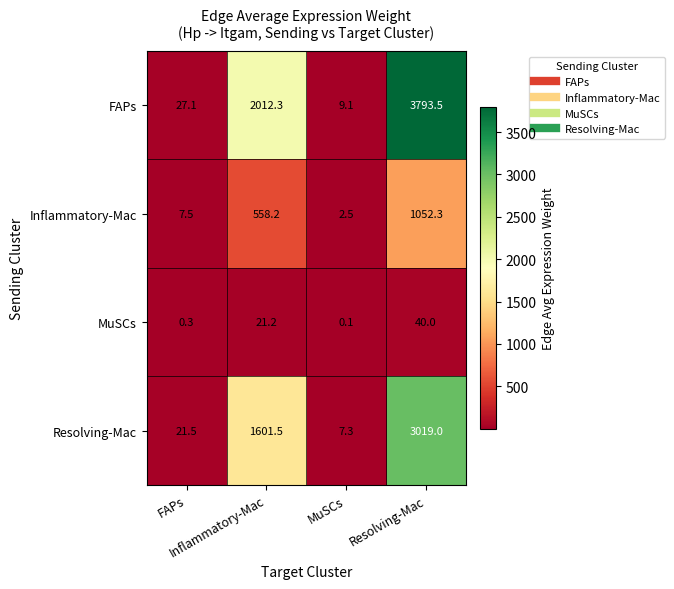

Rank the series at Resolving-Mac from highest to lowest value.

FAPs, Resolving-Mac, Inflammatory-Mac, MuSCs